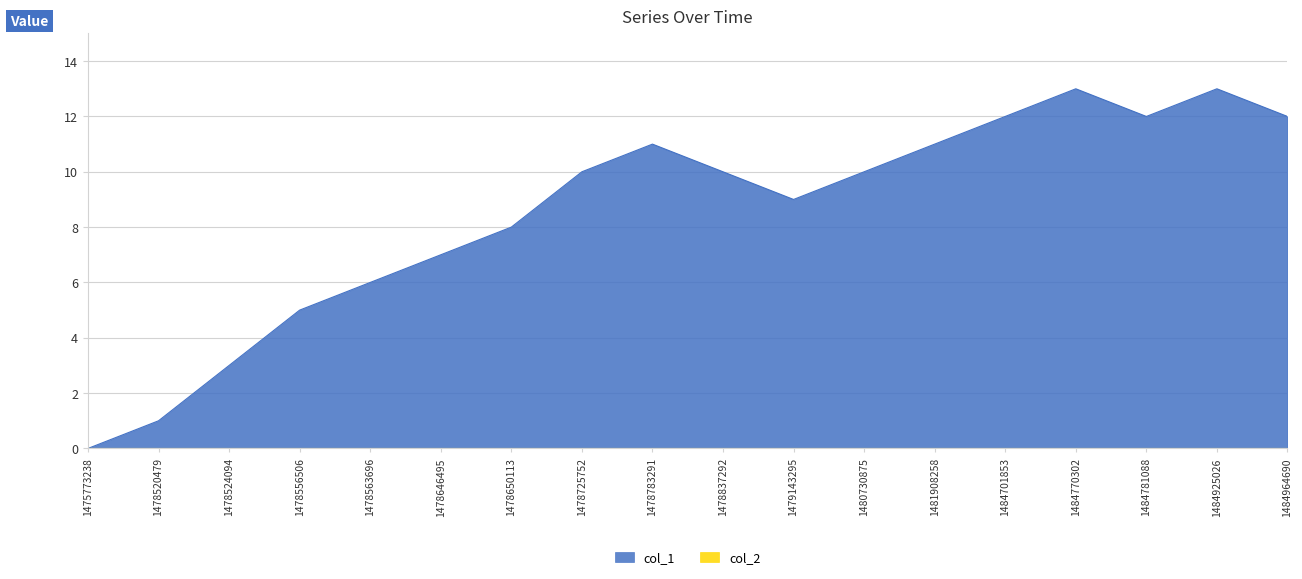

What is the average value?

8